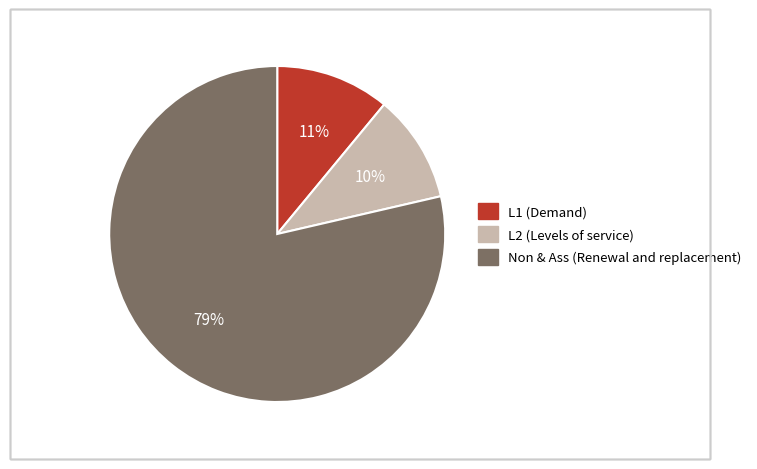

To the nearest percent, what is the average slice percentage?

33%